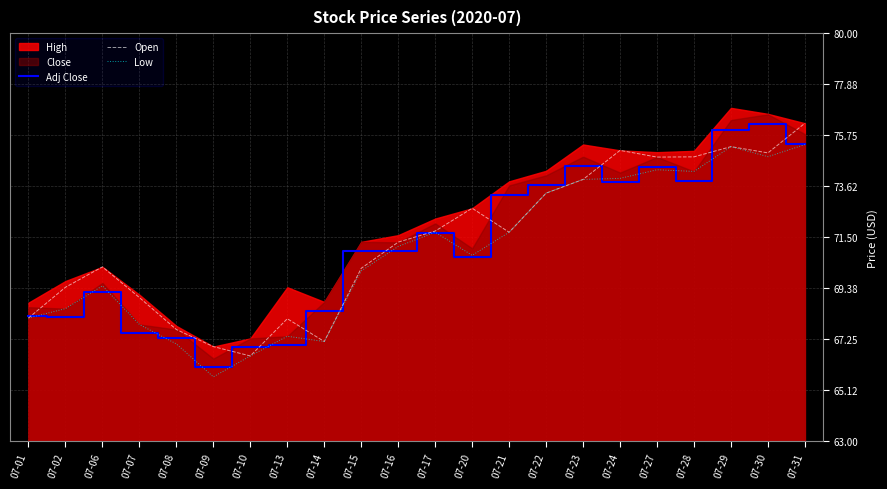

At which category does the chart reach its minimum across all series?

07-09